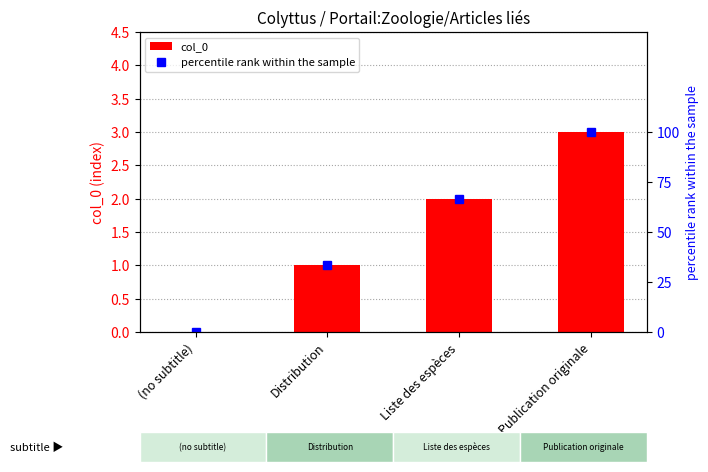

List the series in order of their overall mean, lowest first.

col_0, percentile rank within the sample